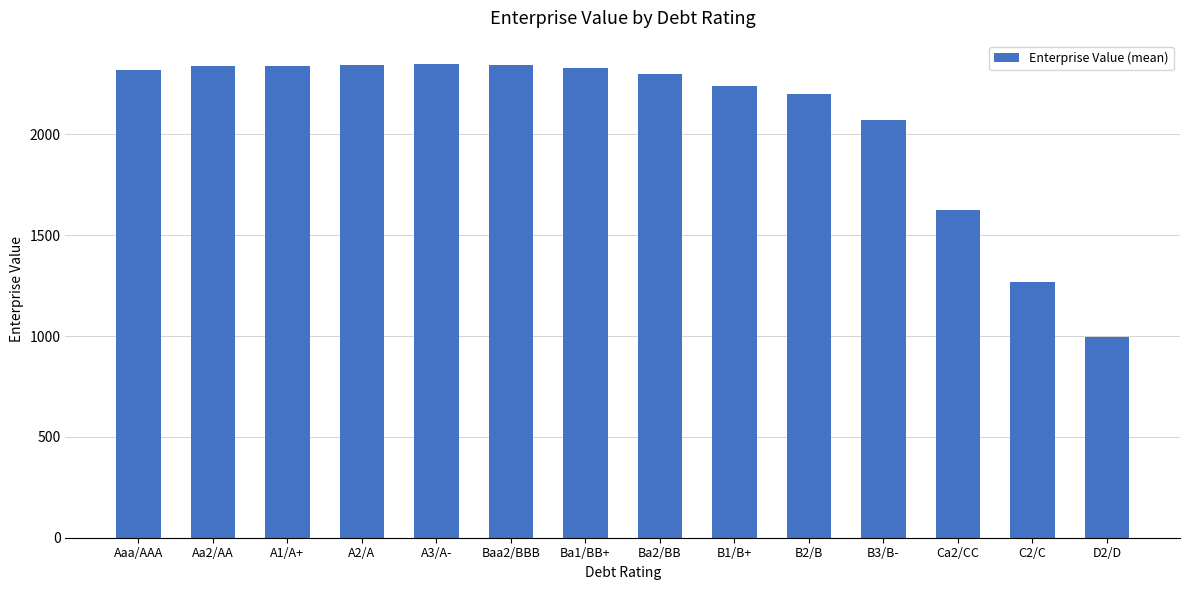

What is the sum of all values?

29065.7